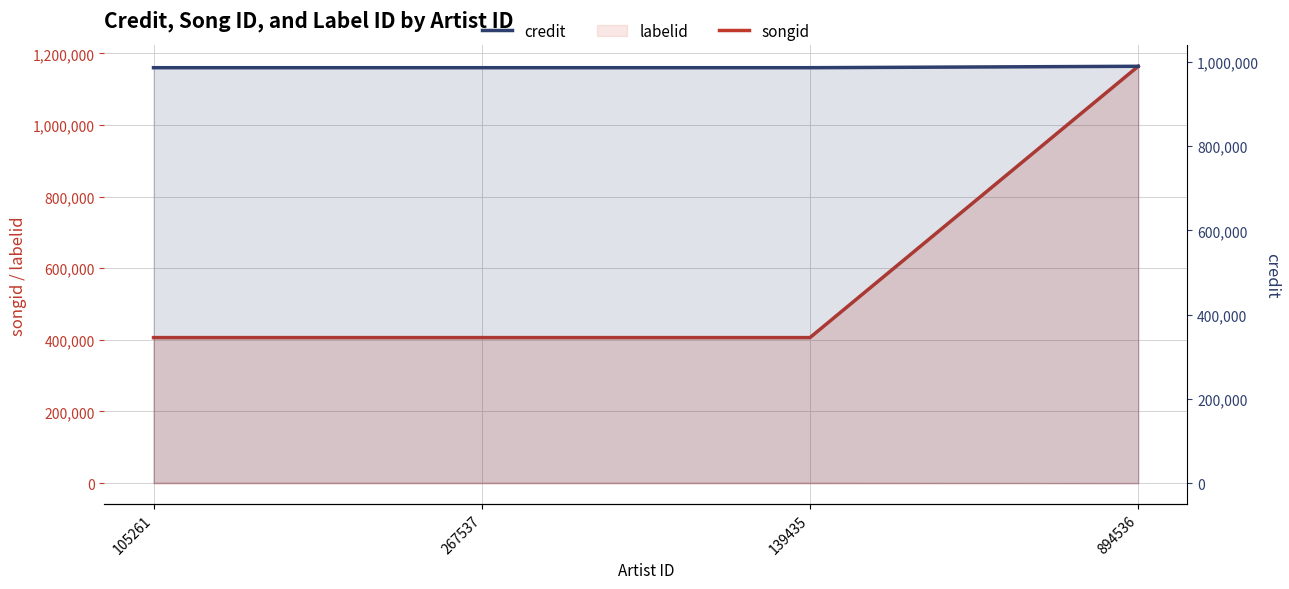

Does the chart display data point markers on the line(s)?

No